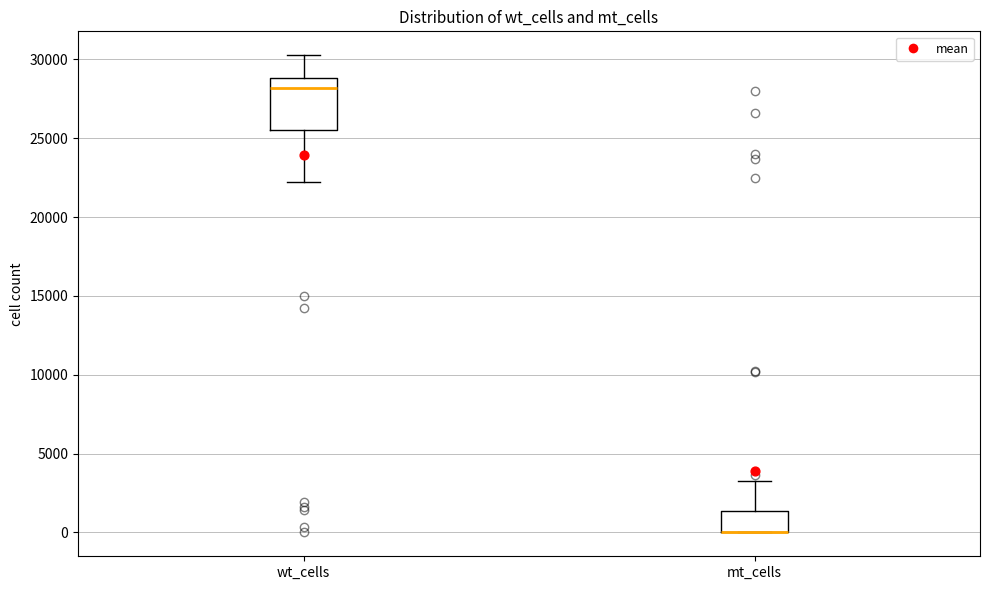

Reading left to right, transcribe this box plot: for each box, give where its median line is, the range the box spans, and where its two whiskers end, as read against the y-axis. The values are not printed on the chart, so give them approximately, as read against the axis.

wt_cells: median 28000, box 25500 to 29000, whiskers 22000 to 30500
mt_cells: median 0 (drawn on the box's lower edge), box 0 to 1500, whiskers 0 to 3000